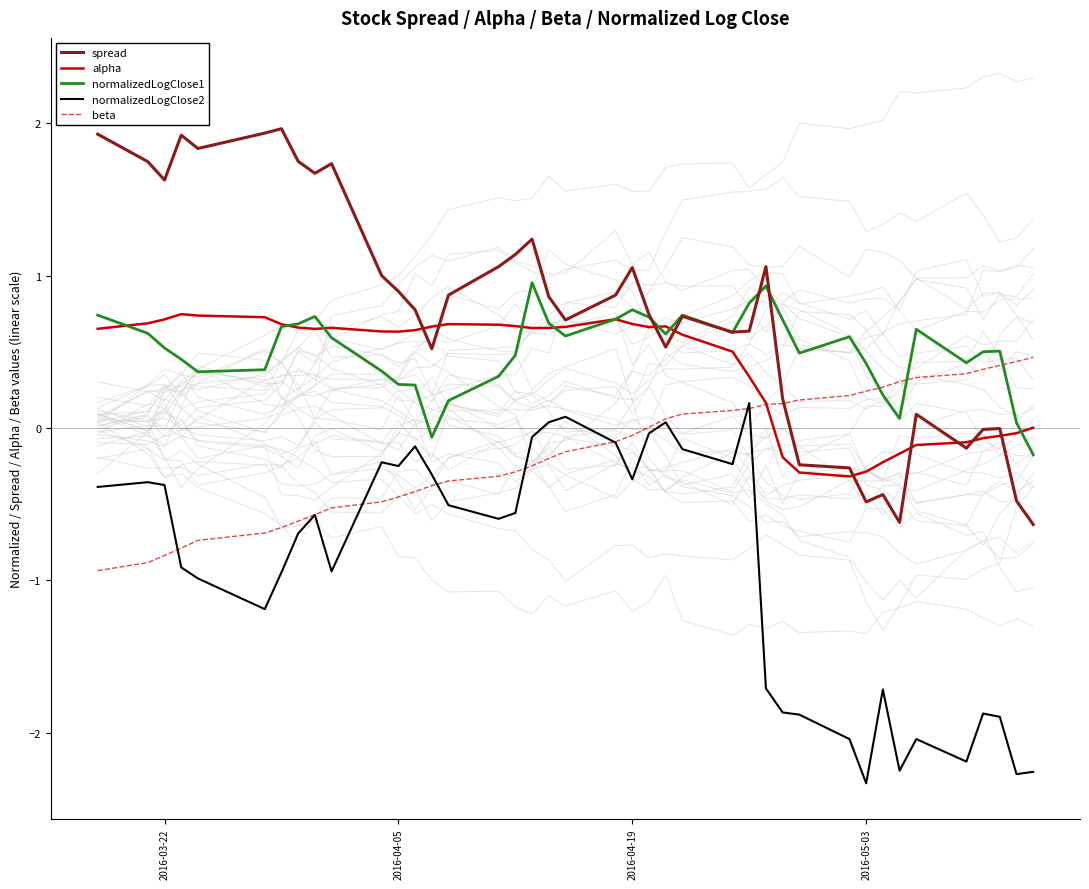

True or false: alpha and spread intersect in this chart.

True